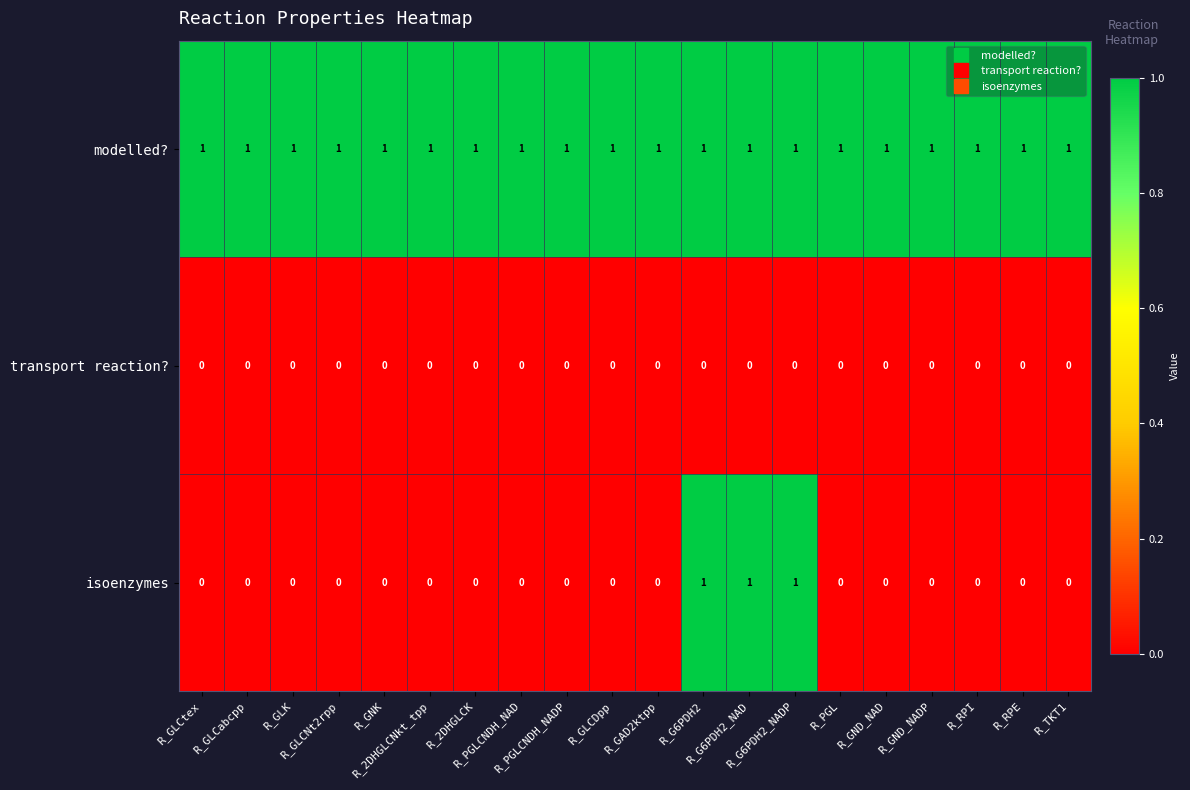

List the series in order of their overall mean, highest first.

modelled?, isoenzymes, transport reaction?